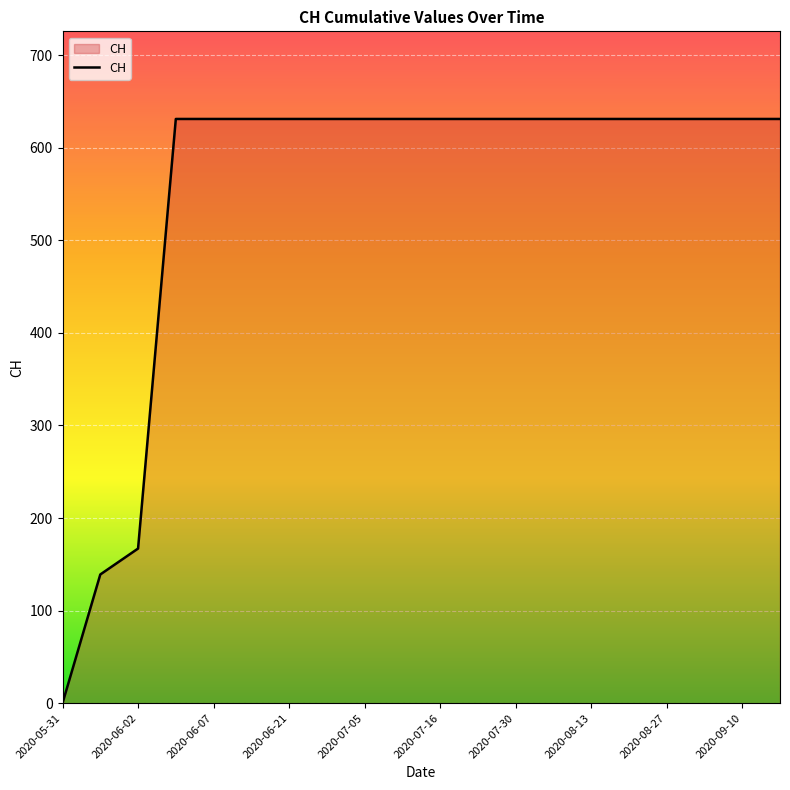

What is the greatest value displayed?

631